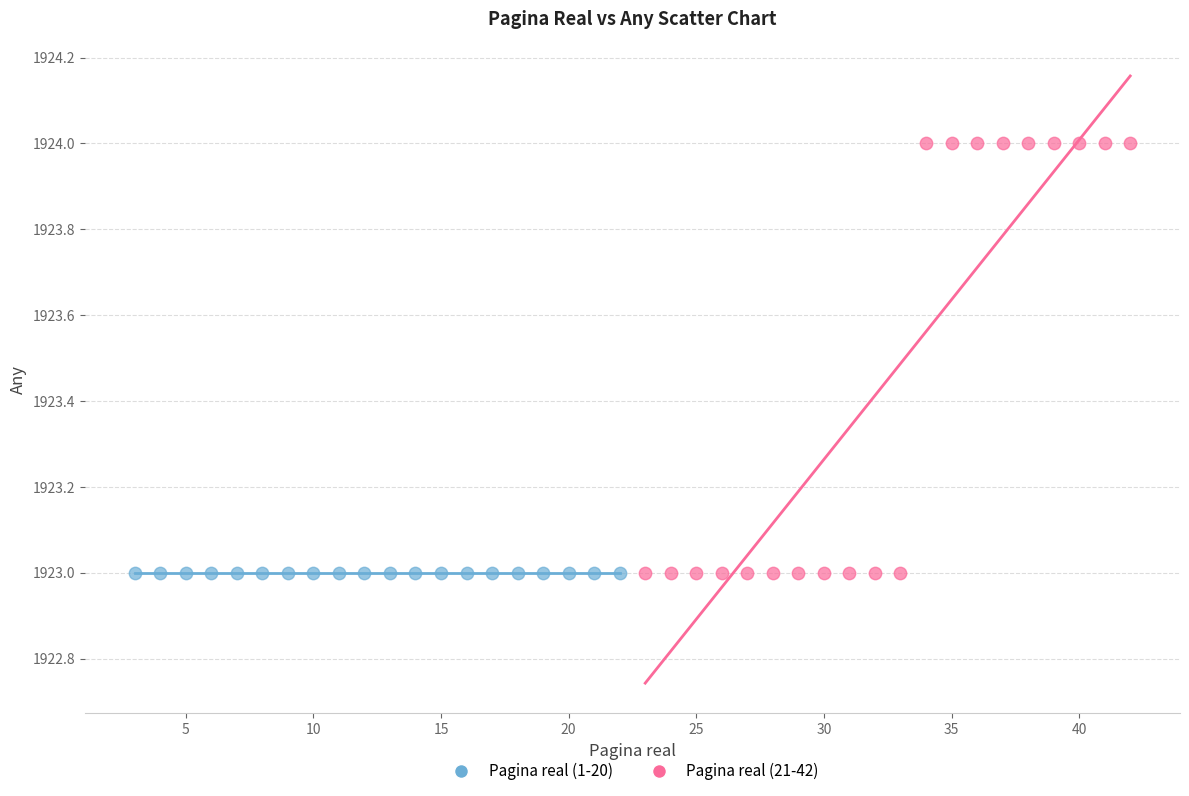

Which series contains the highest Y value?

Pagina real (21-42)